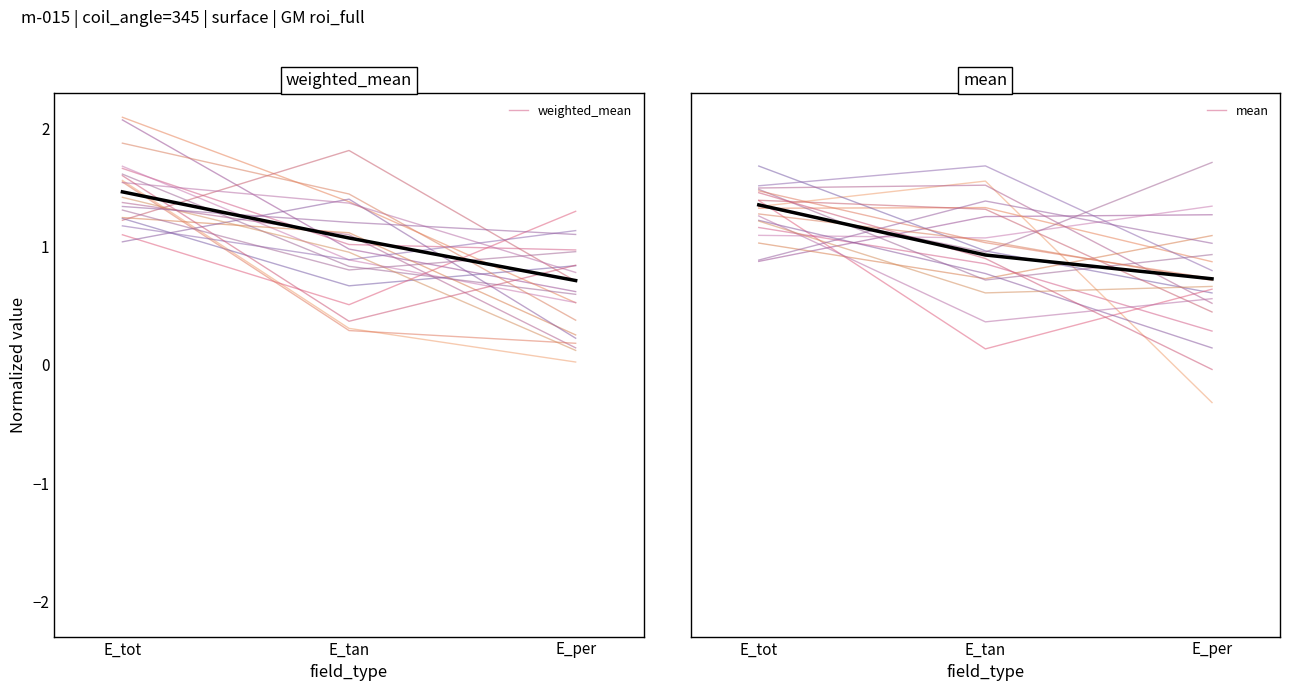

Rank the categories by weighted_mean value from highest to lowest.

E_tot, E_tan, E_per